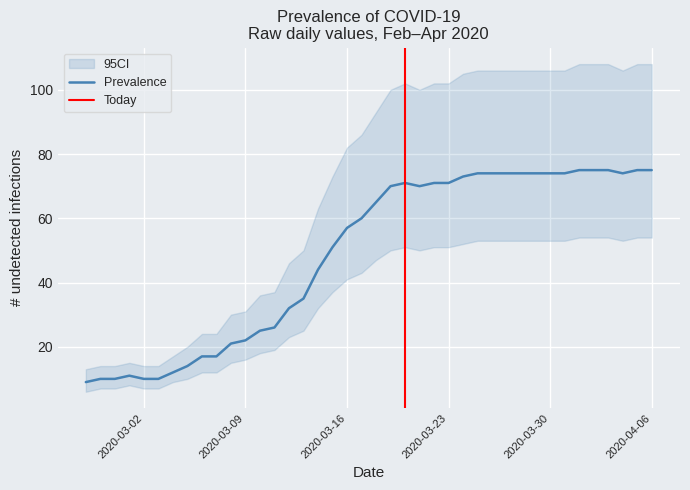

Between 2020-03-01 and 2020-03-09, which series saw the biggest shift?

95CI_high